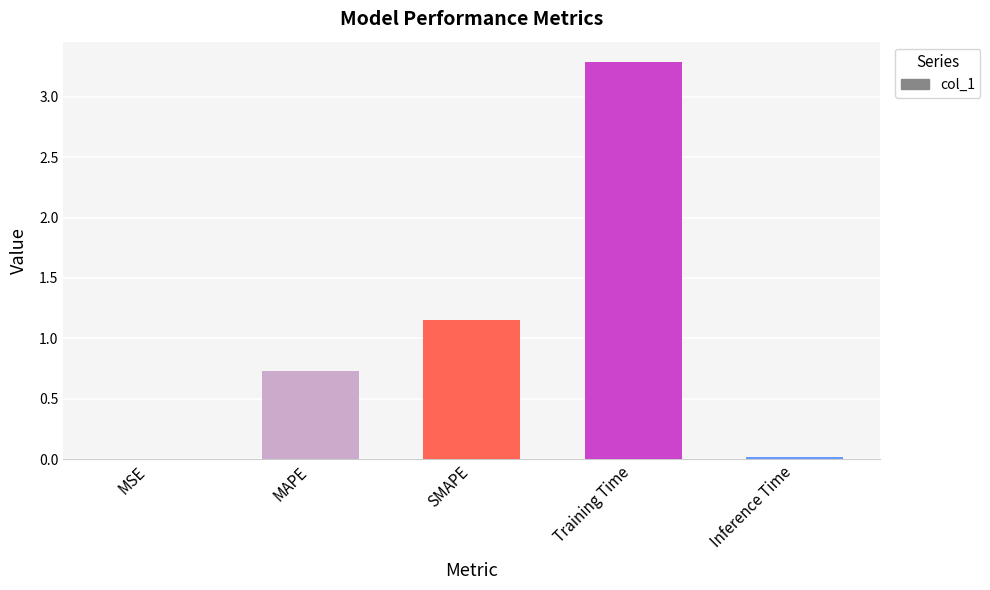

Between MAPE and Inference Time, which is larger?

MAPE